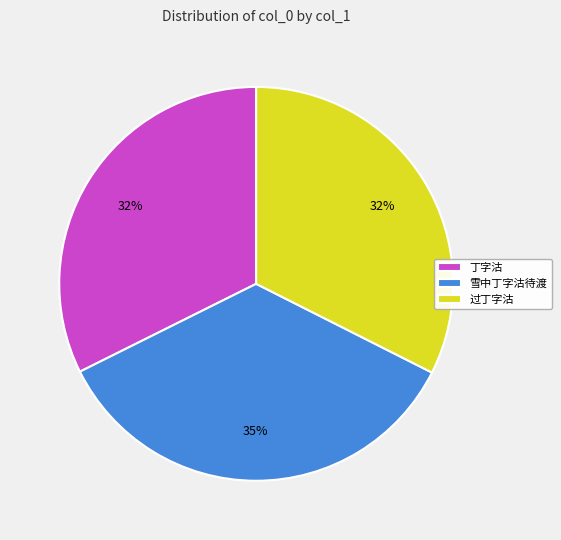

Approximately how many times larger is the value at 丁字沽 compared to 过丁字沽?

1.0